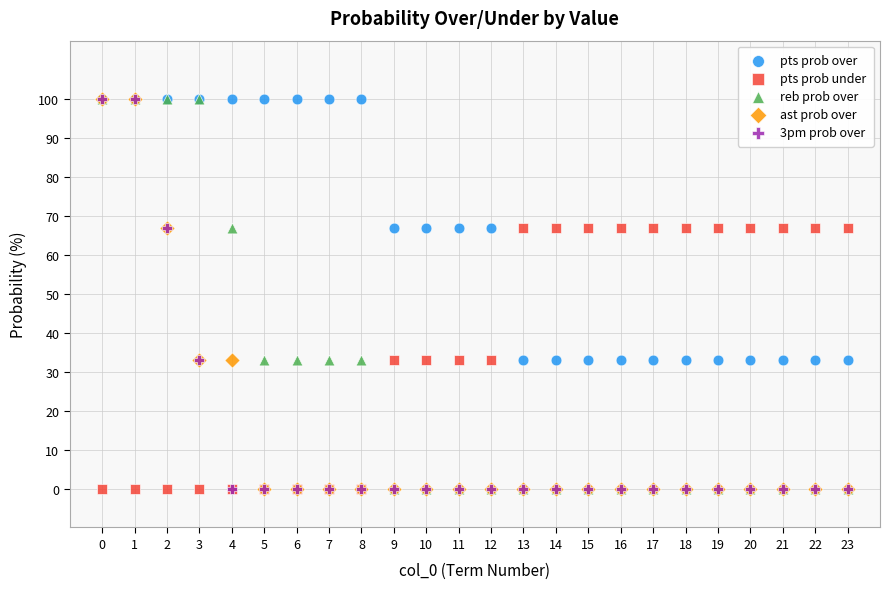

What are all the series names shown in the legend?

pts prob over, pts prob under, reb prob over, ast prob over, 3pm prob over